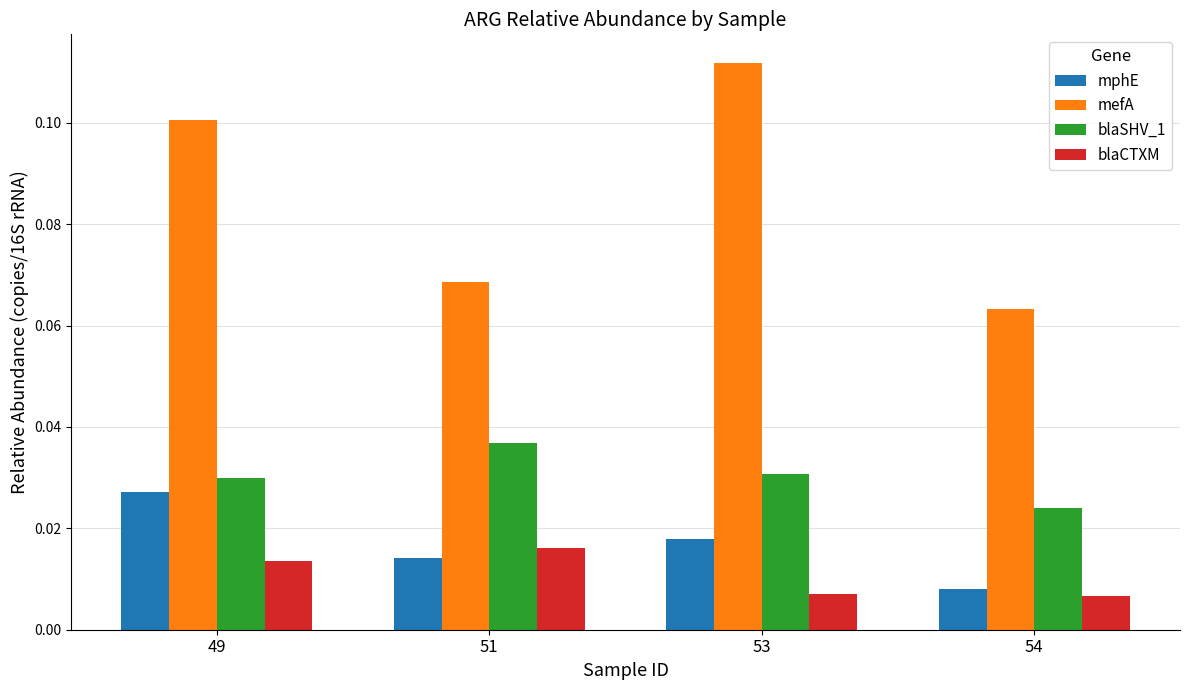

How many series are shown in this chart?

4